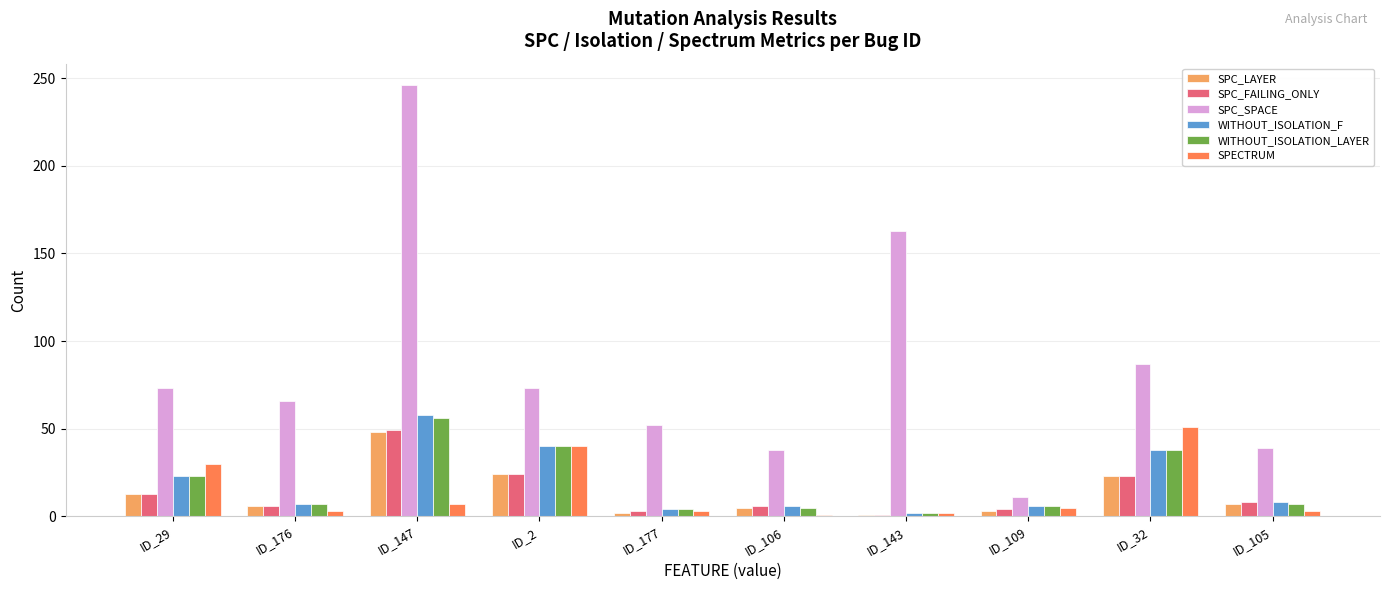

What is the highest value of the SPC_FAILING_ONLY series?

49